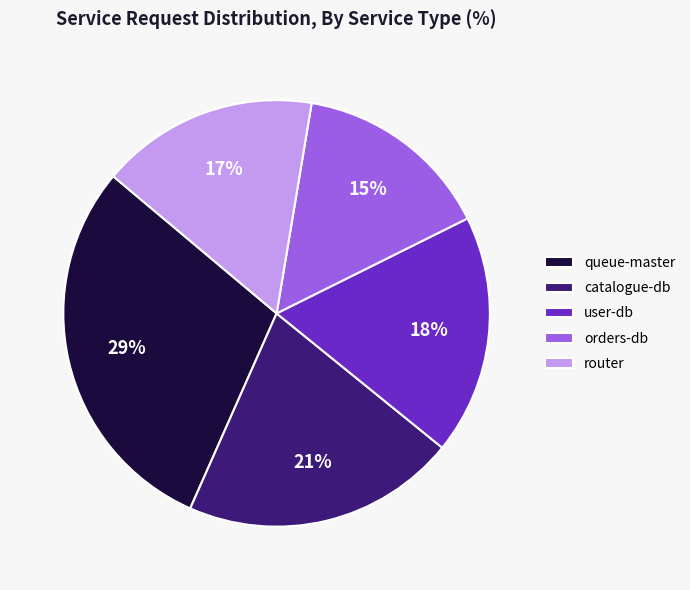

To the nearest percent, what portion does user-db represent?

18%